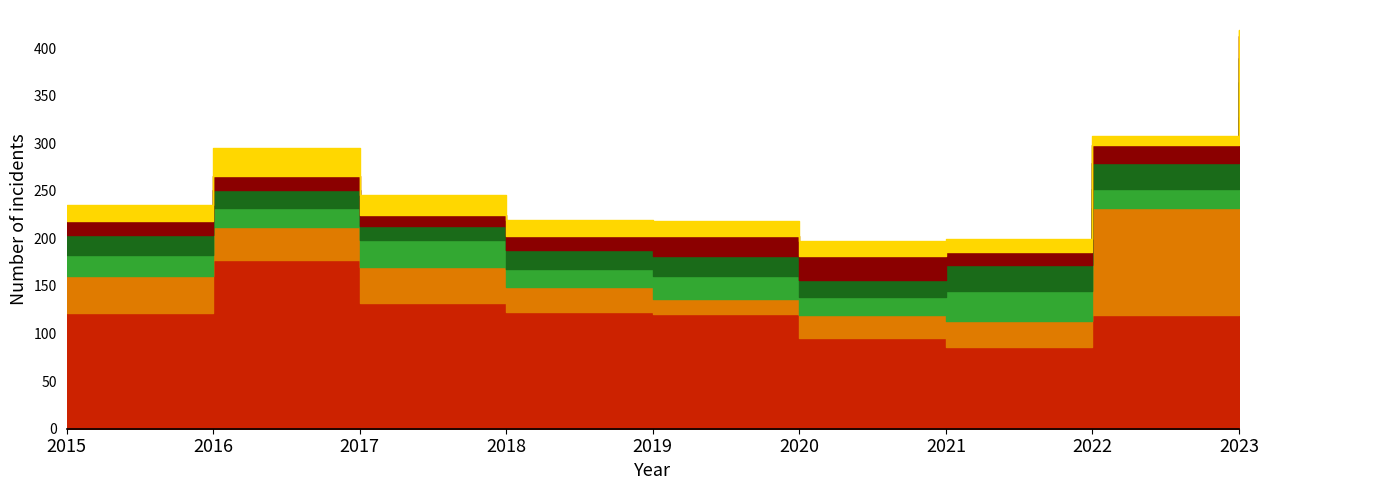

What is the sum of the Aggravated Battery values at 2018 and 2021?

47